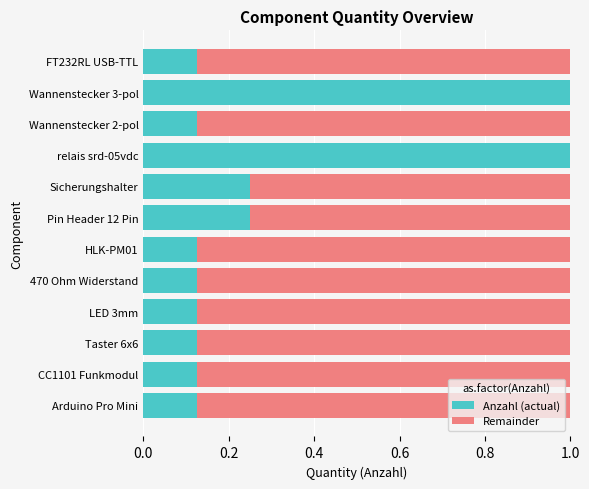

What is the total value across all series at Pin Header 12 Pin?

1.0